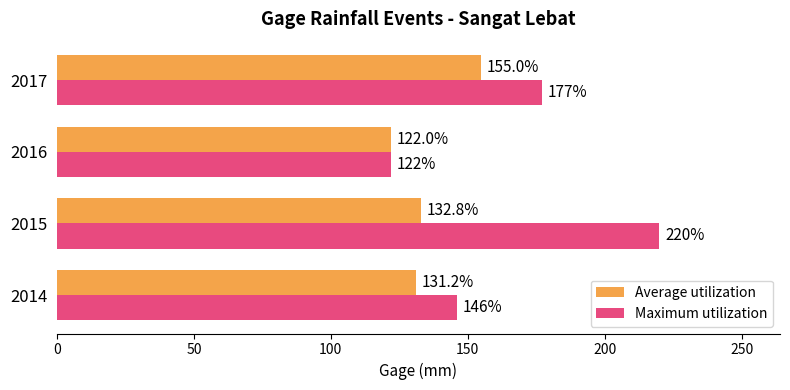

The value of Maximum utilization at 2016 is 26.9. True or false?

False